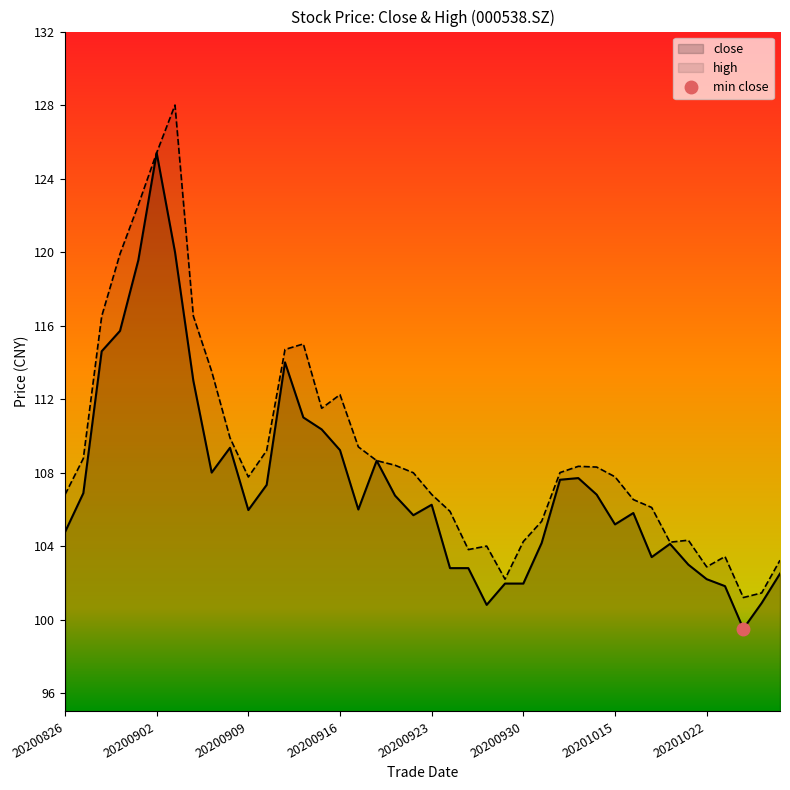

How many lines are shown in the chart?

2